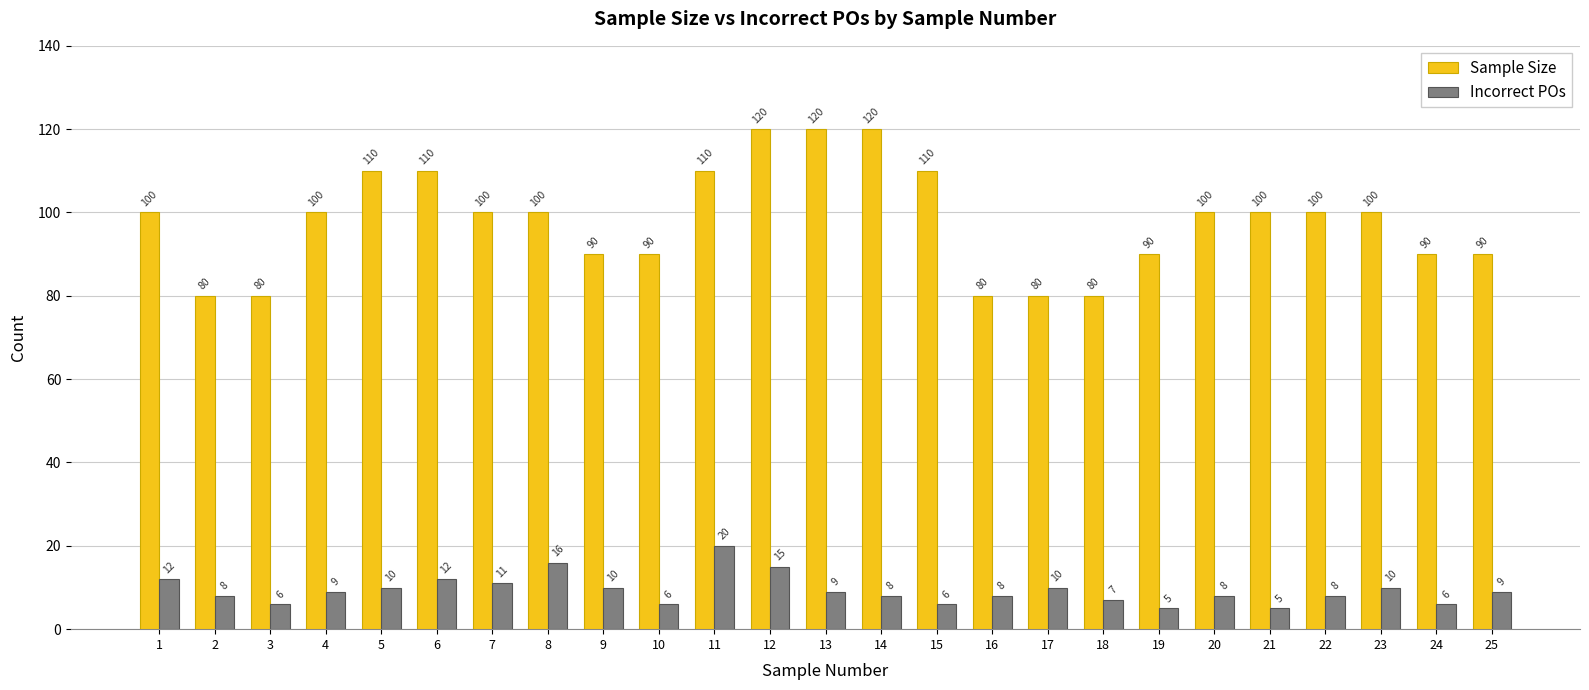

List the series in order of their peak value, highest first.

Sample Size, Incorrect POs